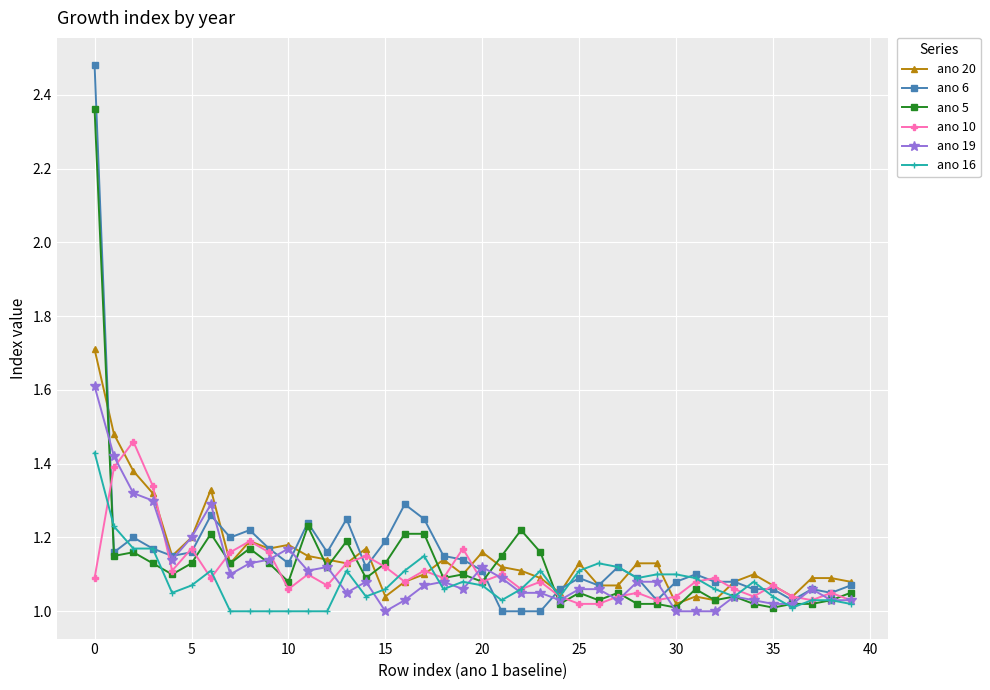

What is the maximum value for ano 20?

1.7